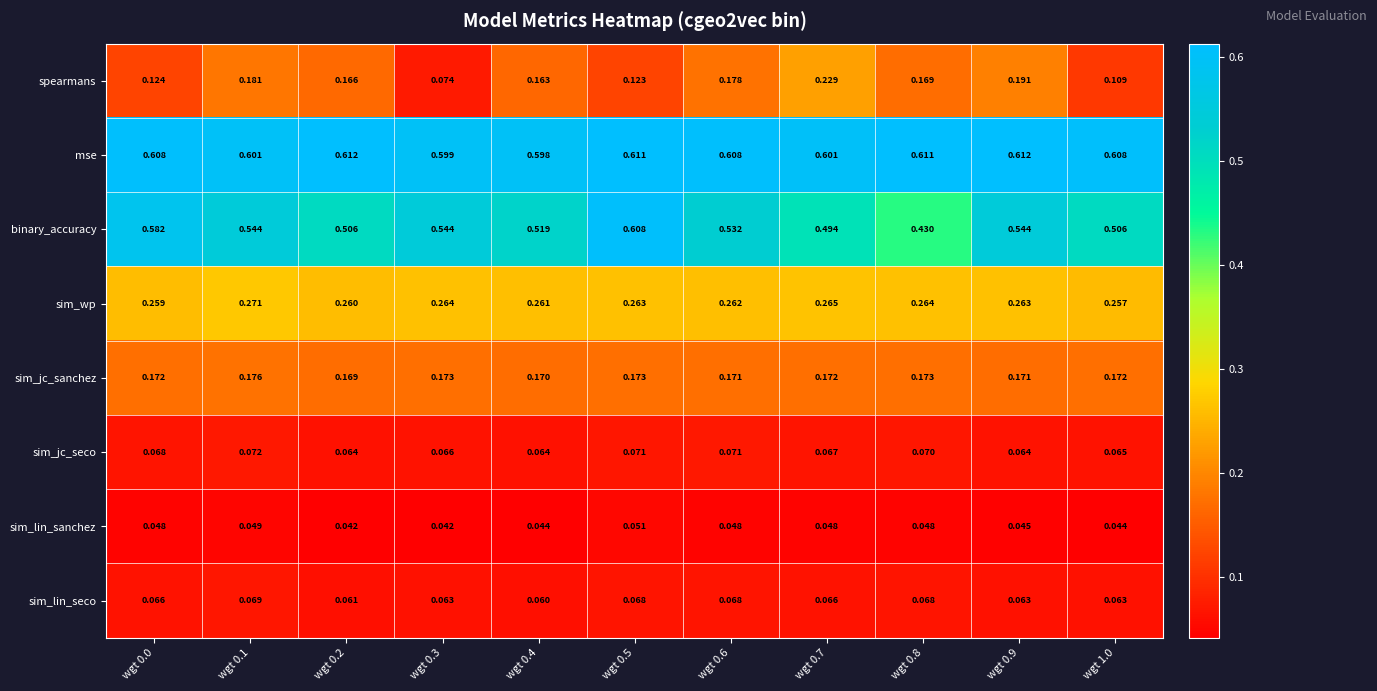

Which series has the widest spread of values?

binary_accuracy